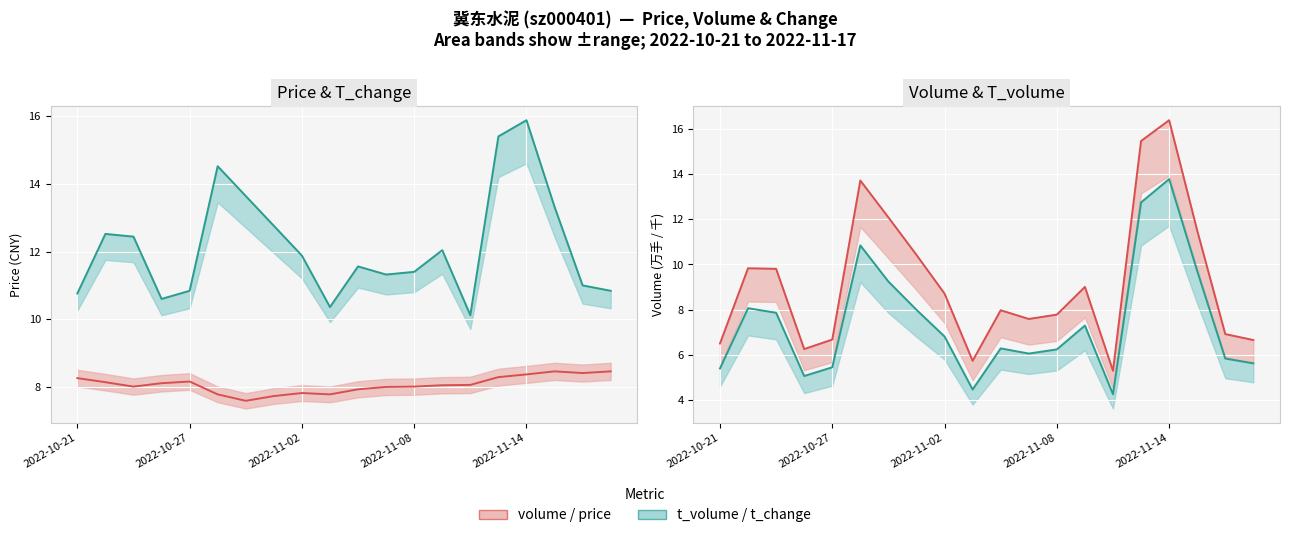

At how many categories does at least one series exceed 13?

5